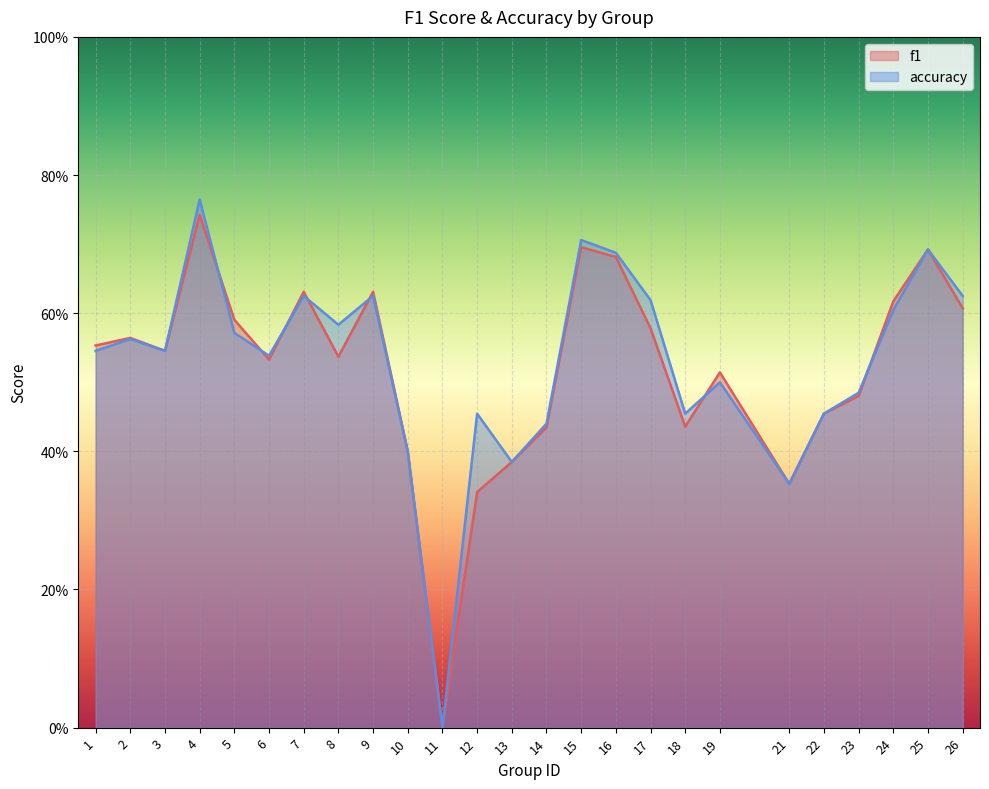

How many values in the f1 series exceed 0?

24